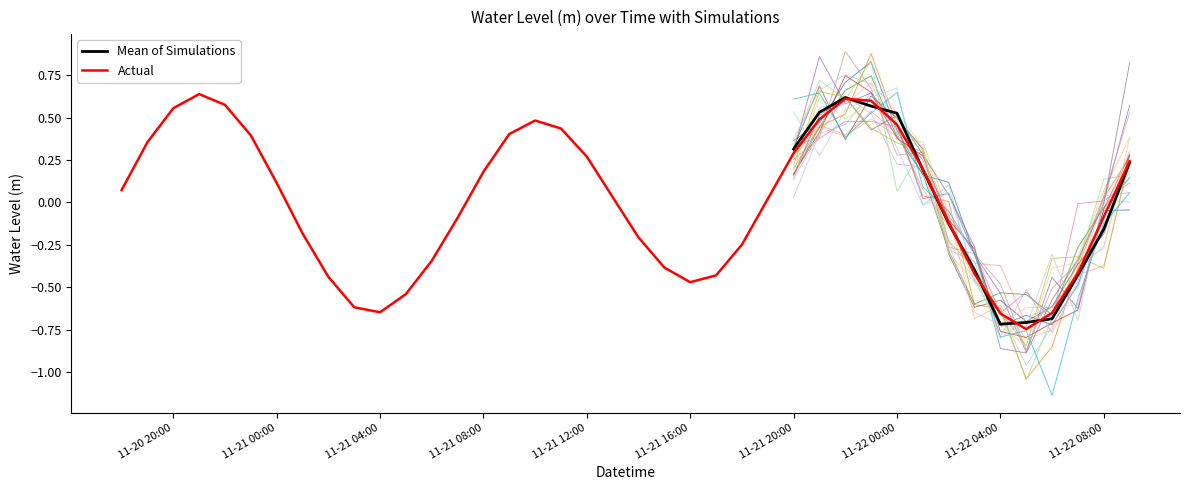

True or false: there are more than 0 points higher than both neighbors.

True